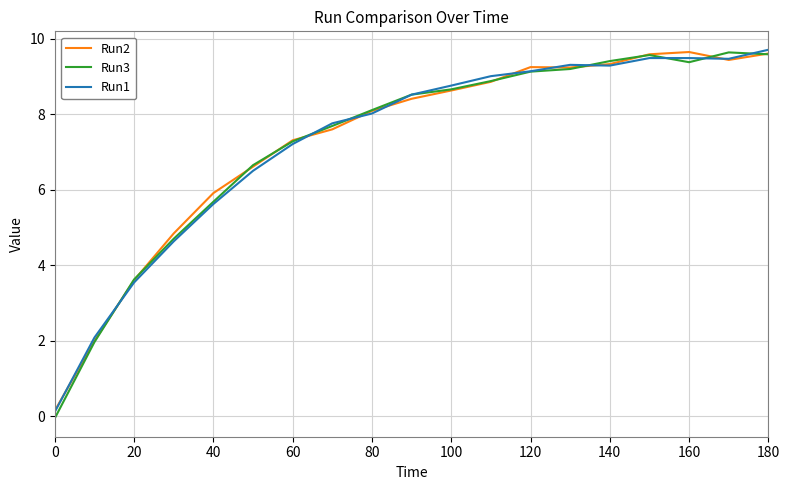

What is the minimum value for Run1?

0.1